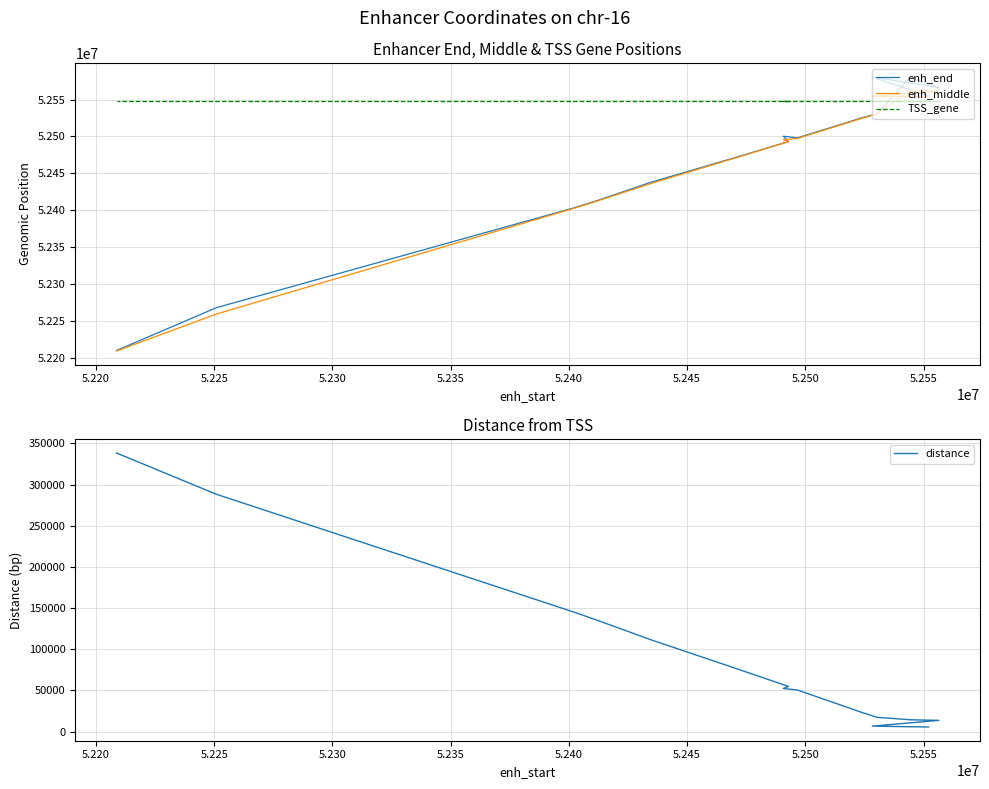

Does the chart display data point markers on the line(s)?

No